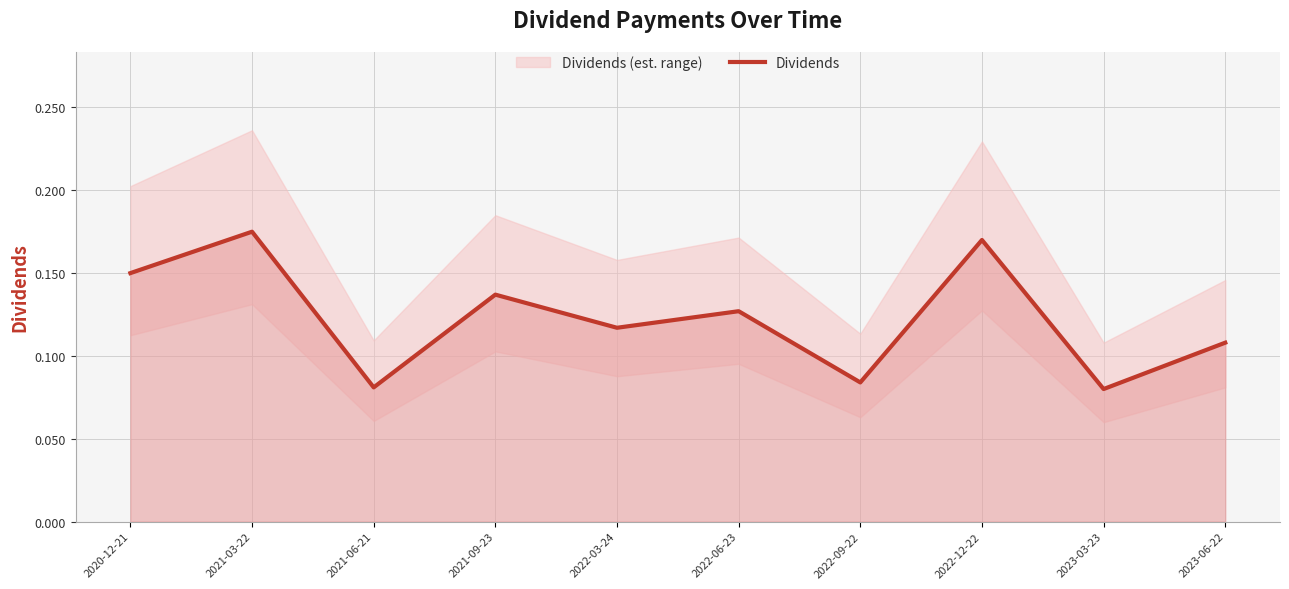

Rank the categories by value from lowest to highest.

2023-03-23, 2021-06-21, 2022-09-22, 2023-06-22, 2022-03-24, 2022-06-23, 2021-09-23, 2020-12-21, 2022-12-22, 2021-03-22